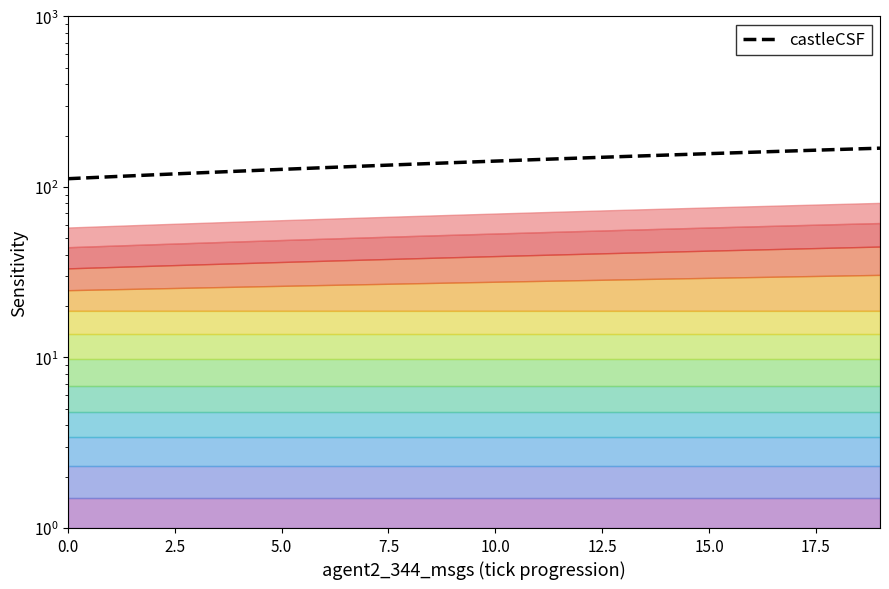

Is it true that the value at 12 is 147.7?

True